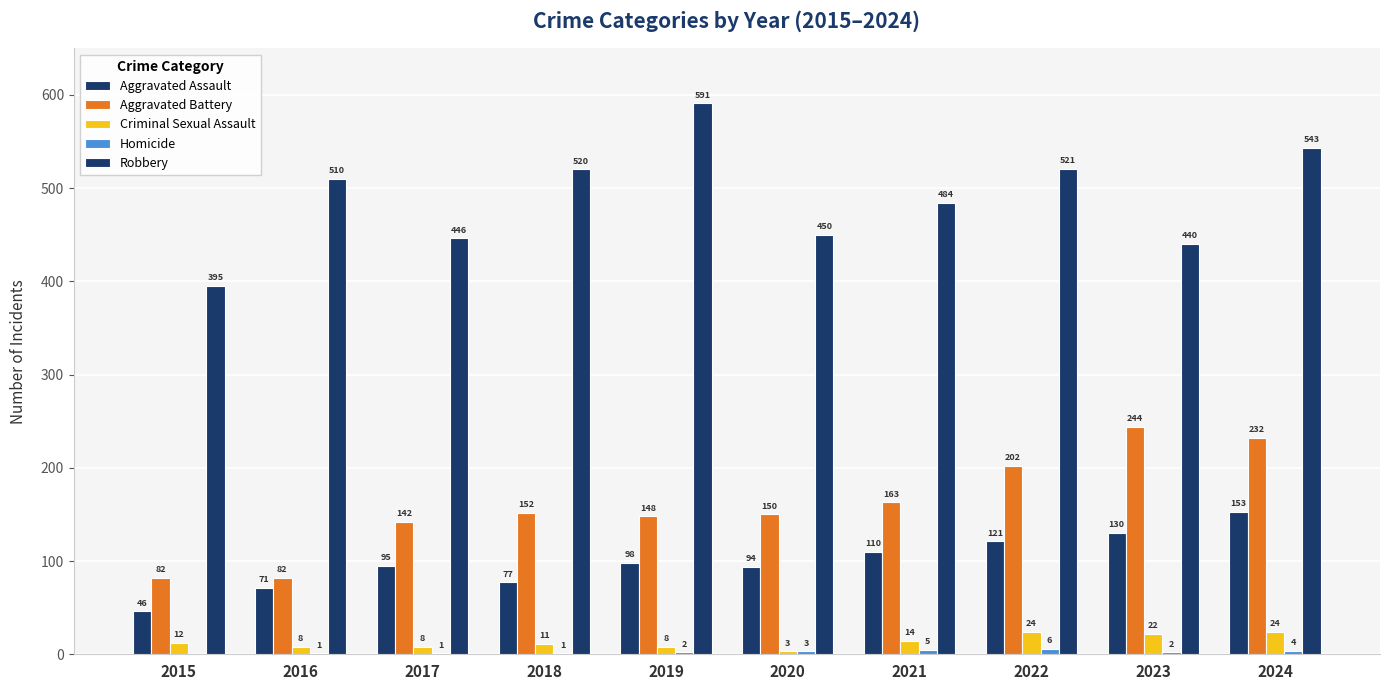

What is the difference between the second highest and minimum values in the Robbery series?

148